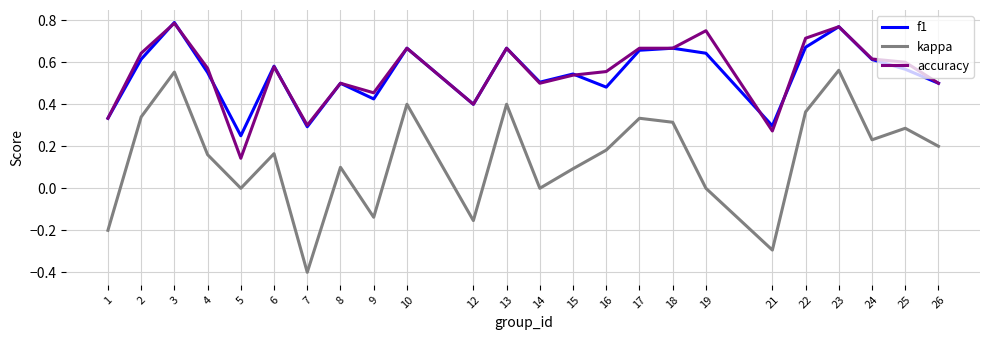

Is the value of kappa at 8 greater than the value of accuracy at 18?

No